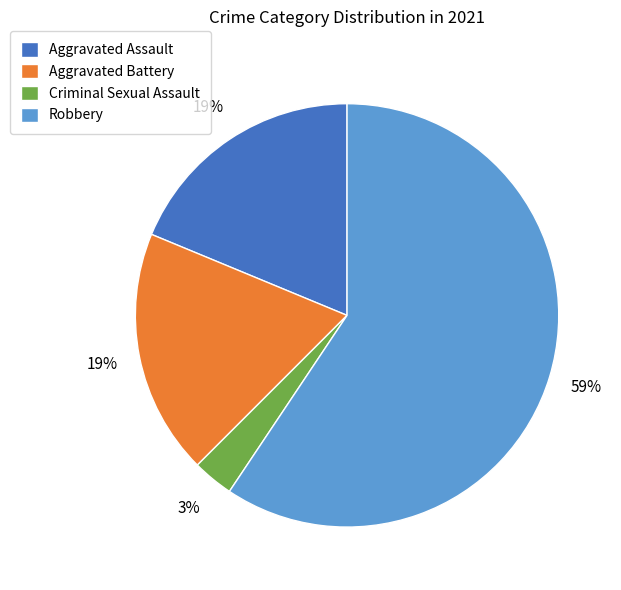

To the nearest percent, what is the average slice percentage?

25%